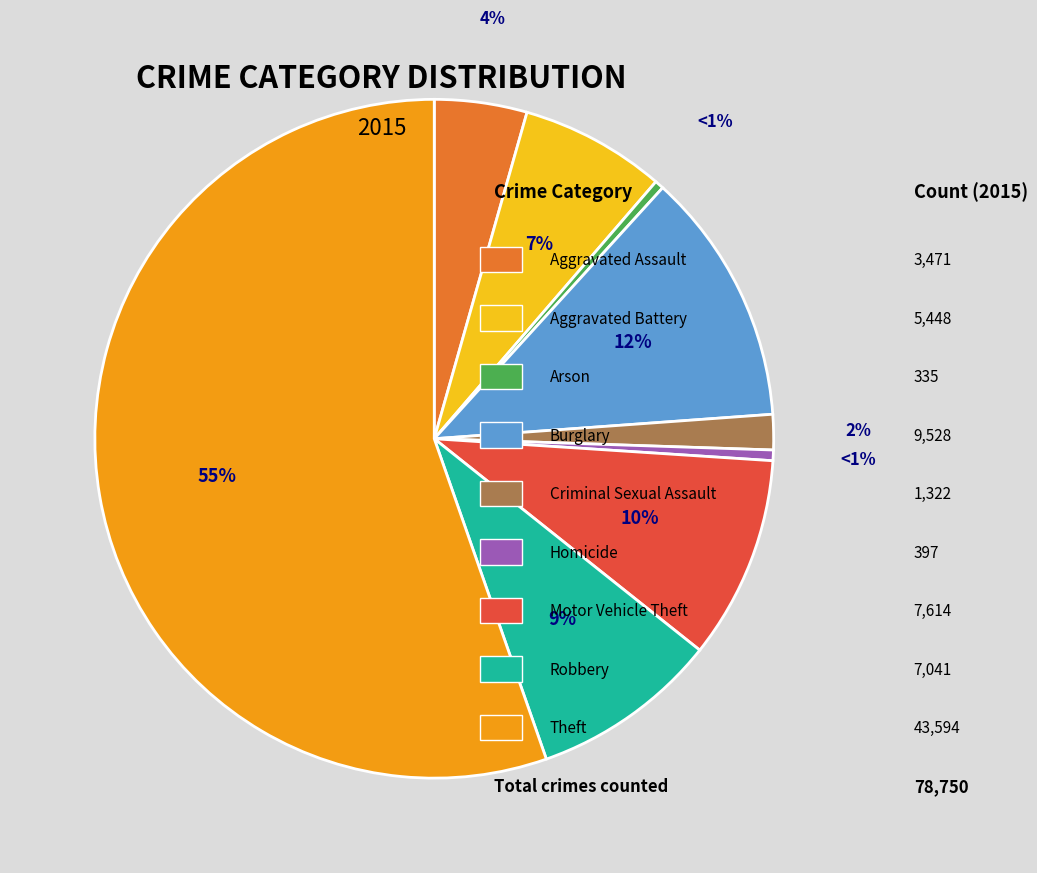

What is the largest slice in the pie chart?

Theft